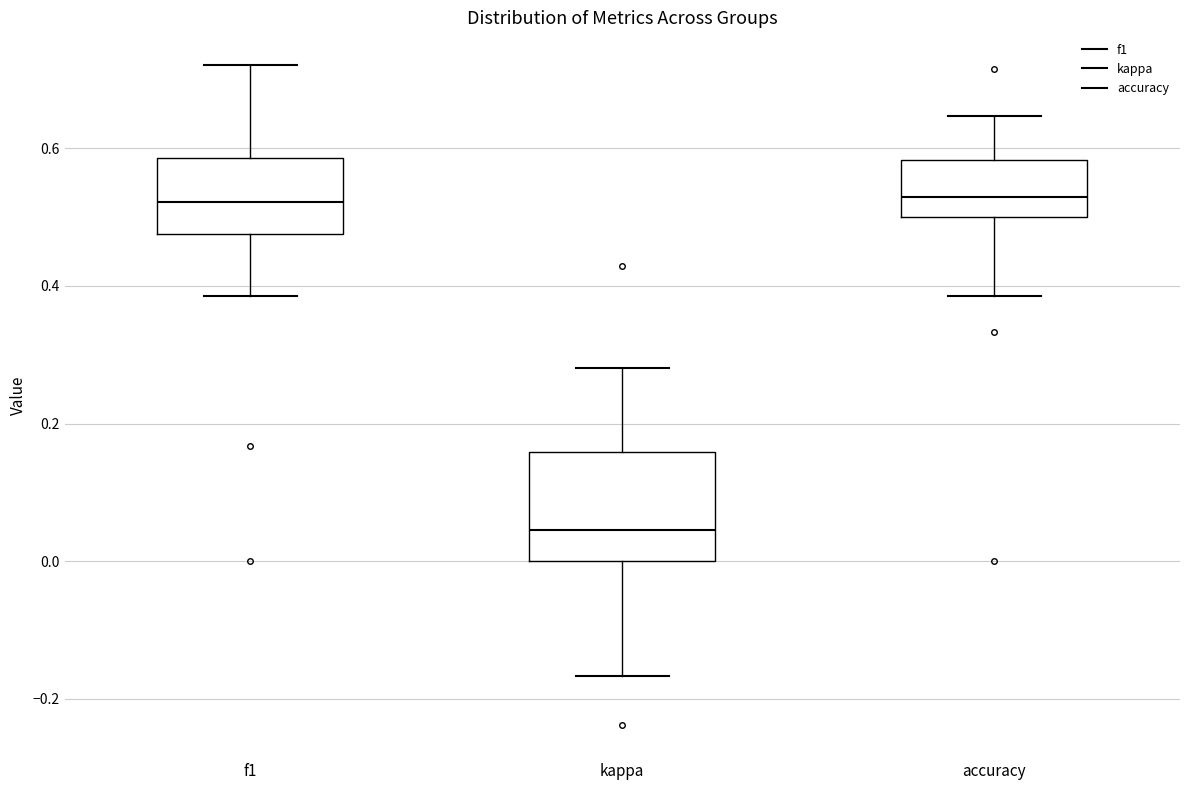

Which box's median line is the lowest?

kappa